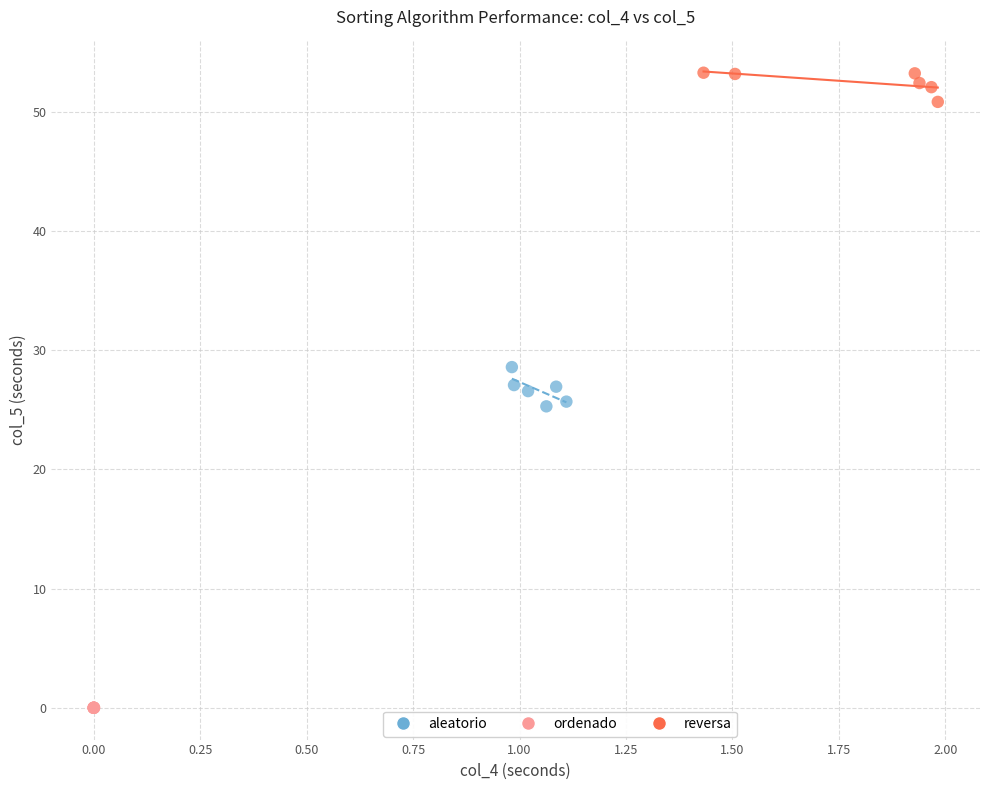

Which series reaches the minimum Y coordinate?

ordenado